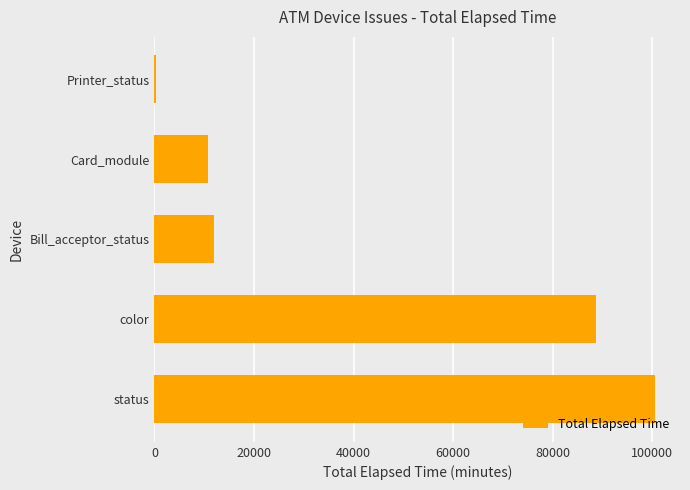

The chart shows a value of 11925 at Bill_acceptor_status. True or false?

True